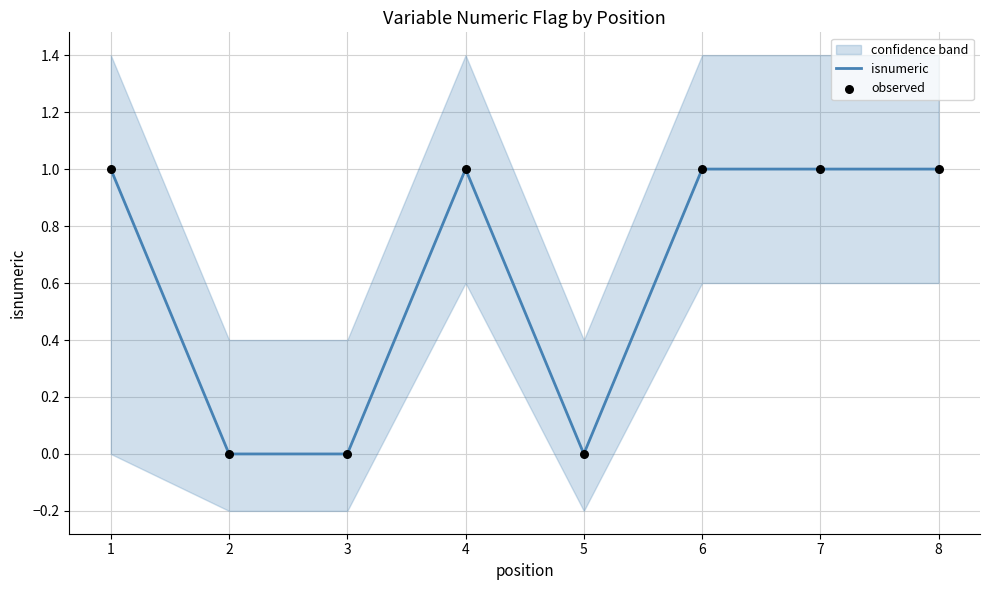

Is the value of observed at 4 greater than the value of isnumeric at 3?

Yes